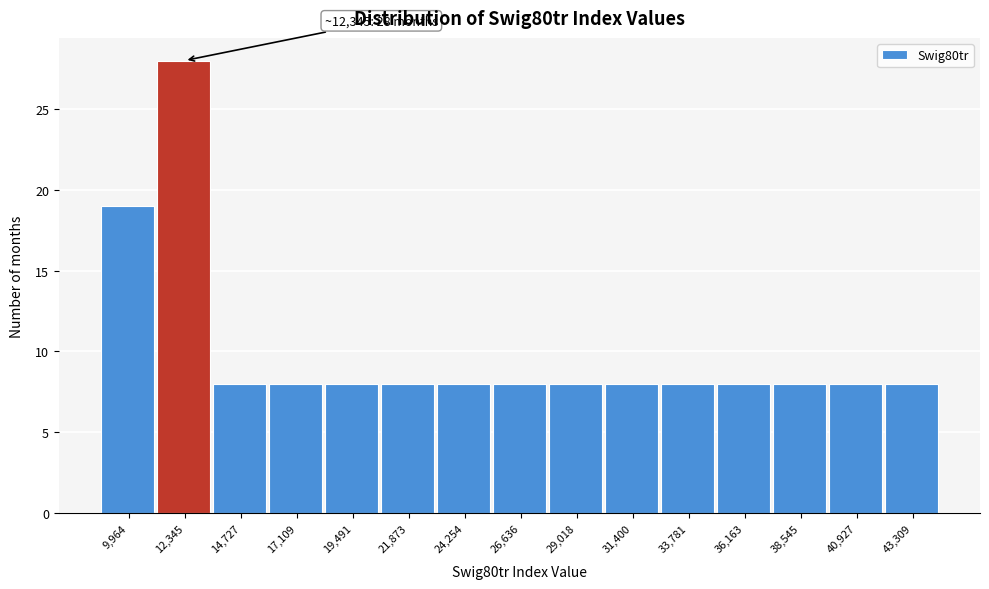

Over which range of the x-axis is the bar tallest?

11000 to 13500